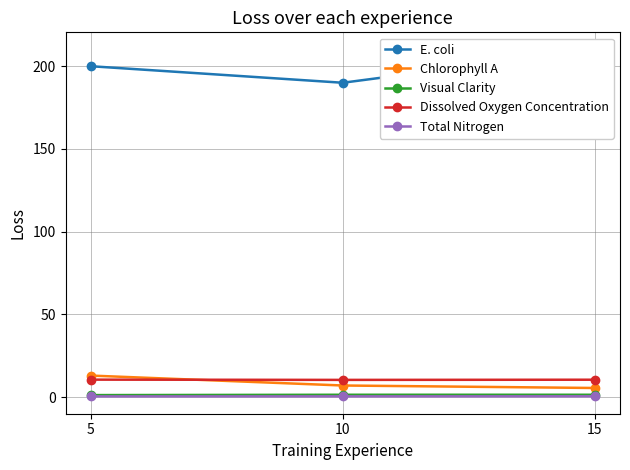

Reading right to left, what are all the values shown in this chart?

E. coli: 210.0	190.0	200.0
Chlorophyll A: 5.5	7.0	13.0
Visual Clarity: 1.4	1.4	1.2
Dissolved Oxygen Concentration: 10.5	10.4	10.5
Total Nitrogen: 0.5	0.4	0.4